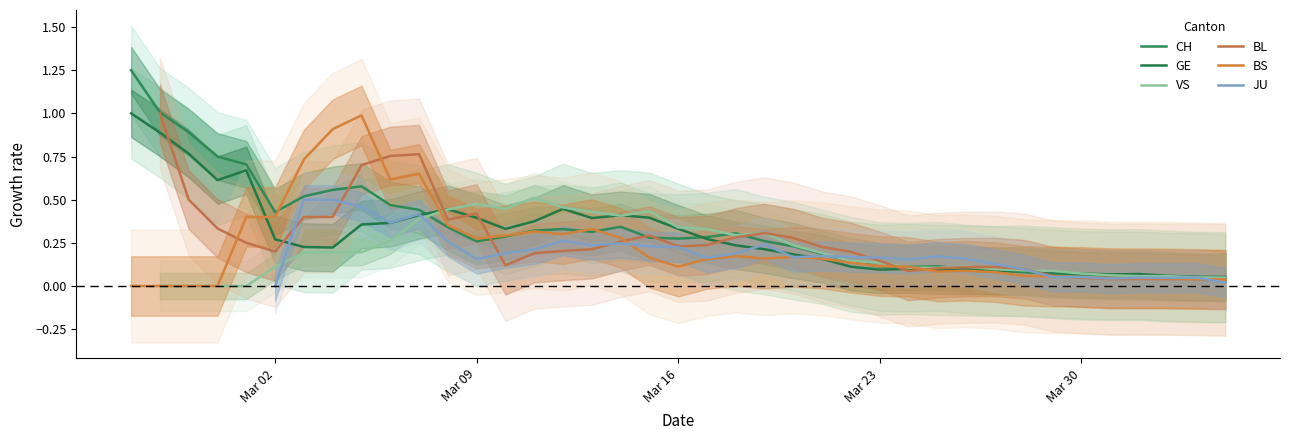

How many interior local peaks does the VS series have?

5